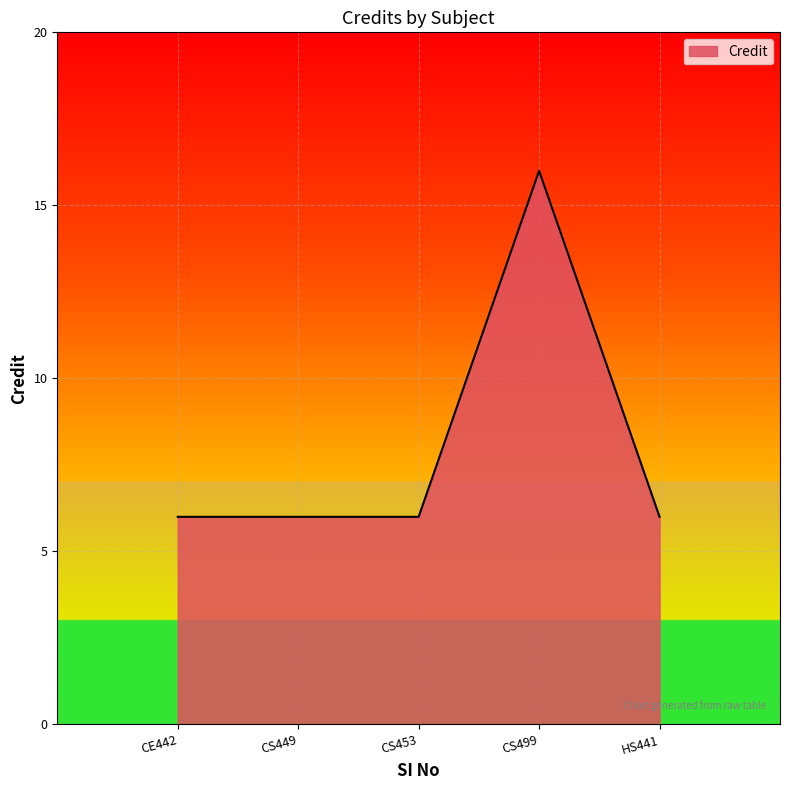

The value at CS449 is 6. True or false?

True